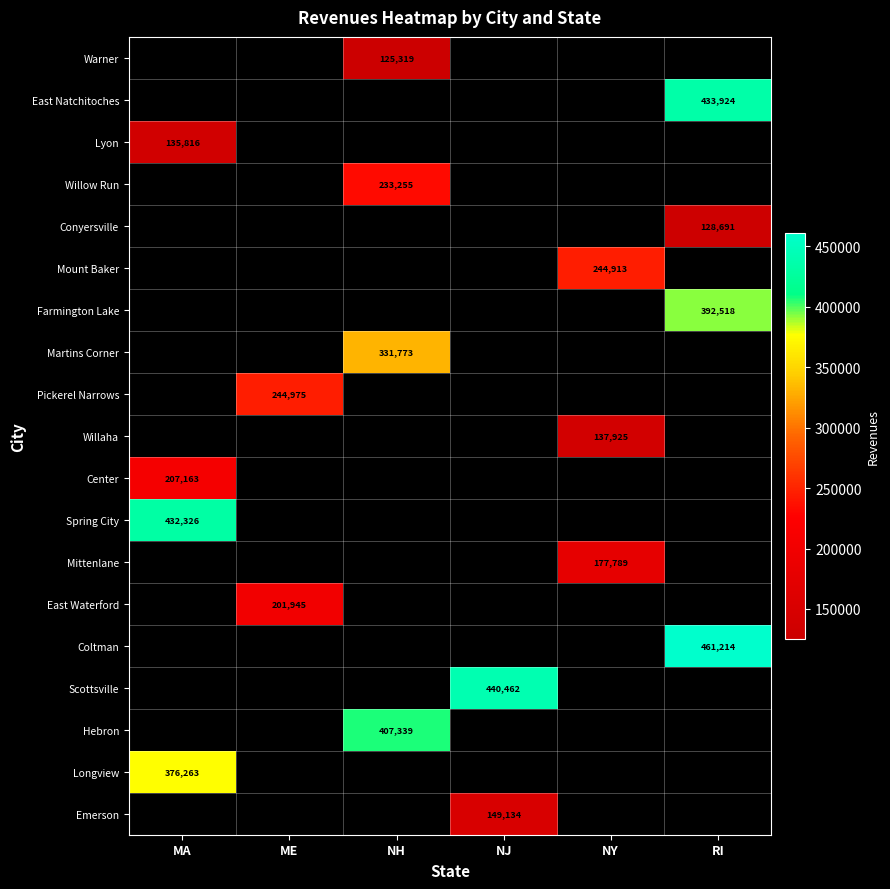

Is it true that Warner equals 33557.6 at NH?

False